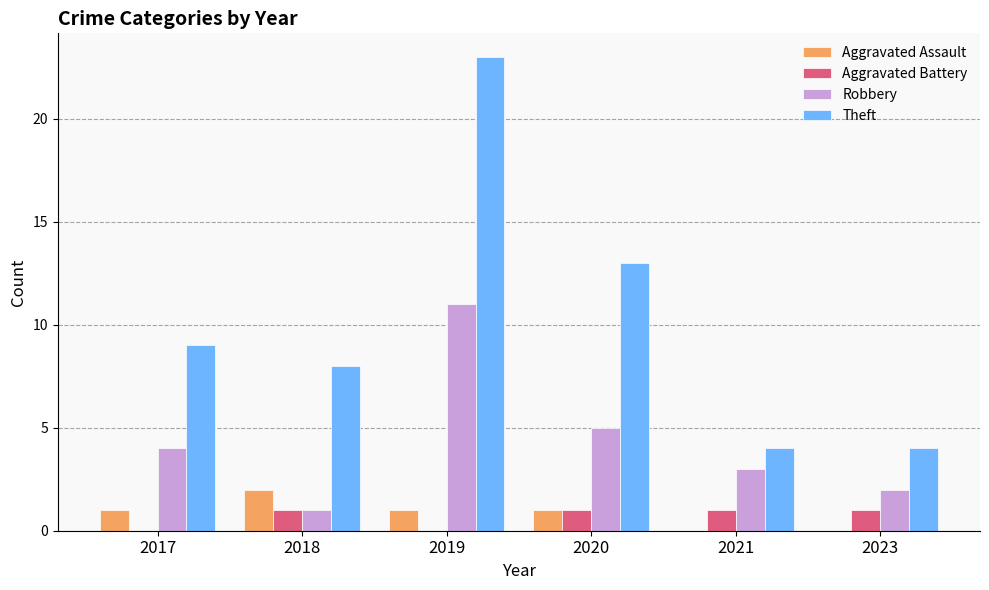

What is the sum of the Aggravated Assault values at 2019 and 2021?

1